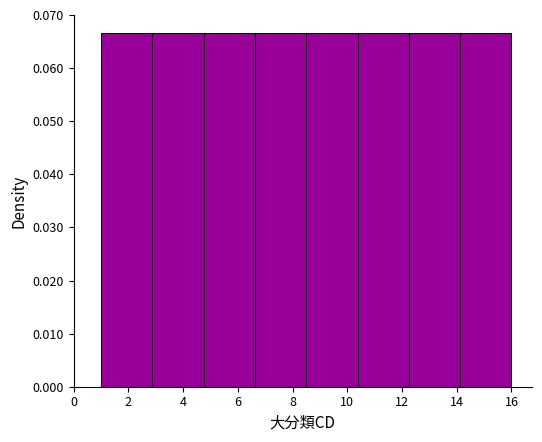

Reading left to right, transcribe this chart: for each bar, give the range it covers on the x-axis and its height. Neither the bar edges nor the heights are printed on the chart, so give them approximately, as read against the axes.

1.0 to 2.8: 0.067
2.8 to 4.8: 0.067
4.8 to 6.6: 0.067
6.6 to 8.6: 0.067
8.6 to 10.4: 0.067
10.4 to 12.2: 0.067
12.2 to 14.2: 0.067
14.2 to 16.0: 0.067